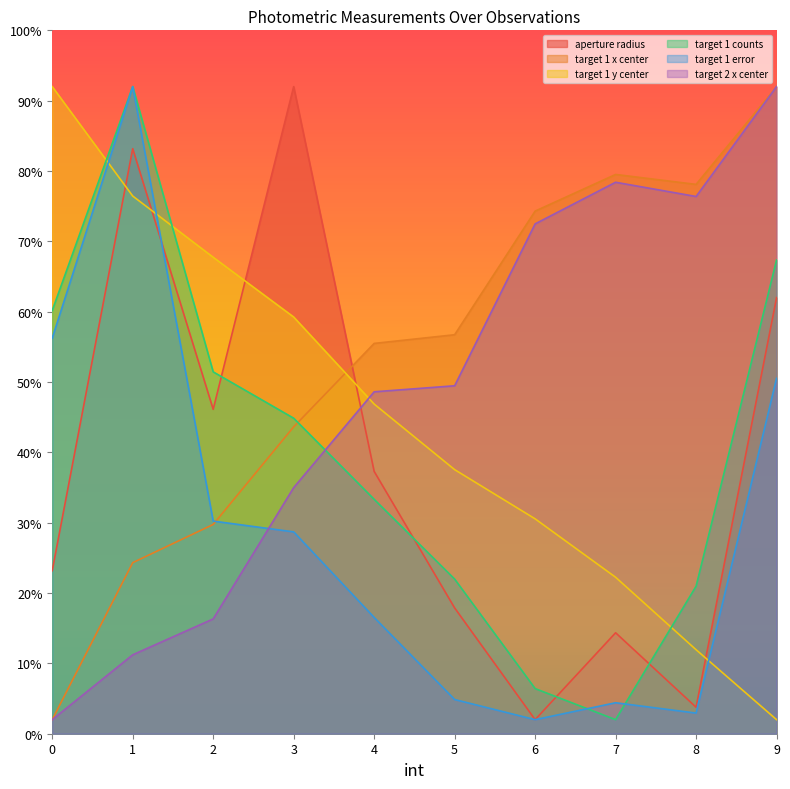

What are all the series names shown in the legend?

aperture radius, target 1 x center, target 1 y center, target 1 counts, target 1 error, target 2 x center